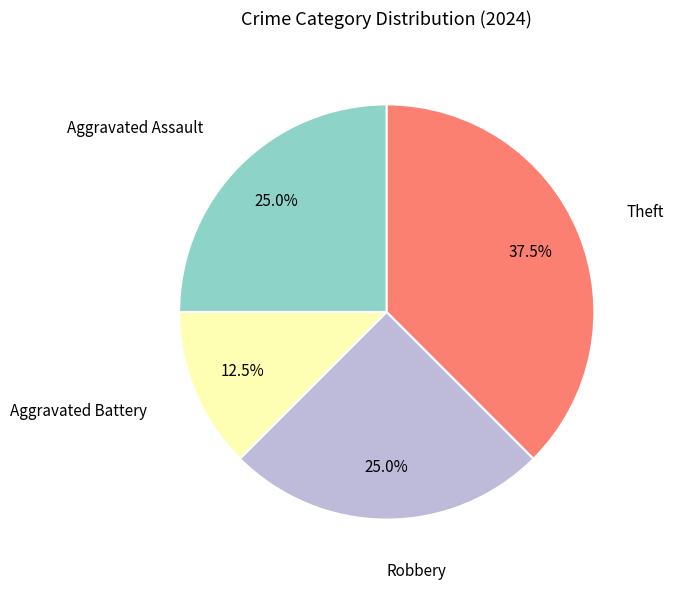

What is the smallest slice in the pie chart?

Aggravated Battery